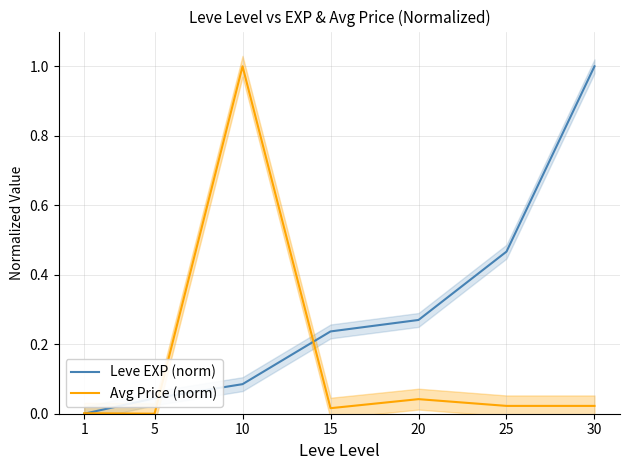

At 20, list the series in order from smallest to largest.

Avg Price (norm), Leve EXP (norm)